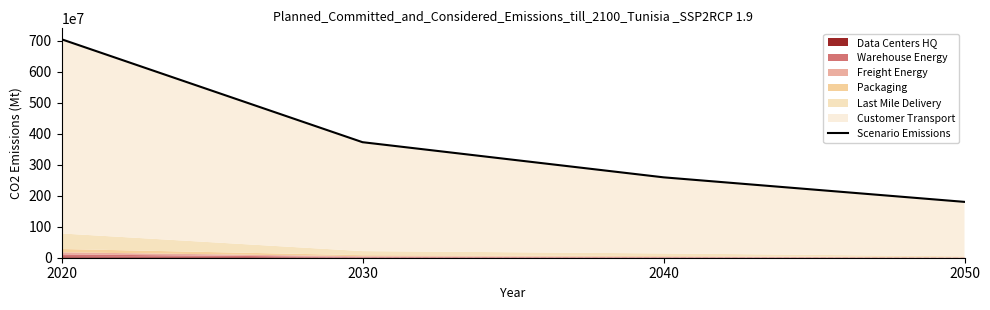

Reading right to left, list all the values displayed in this chart.

1803228654.4	2595774030.6	3730496956.3	7054095006.0